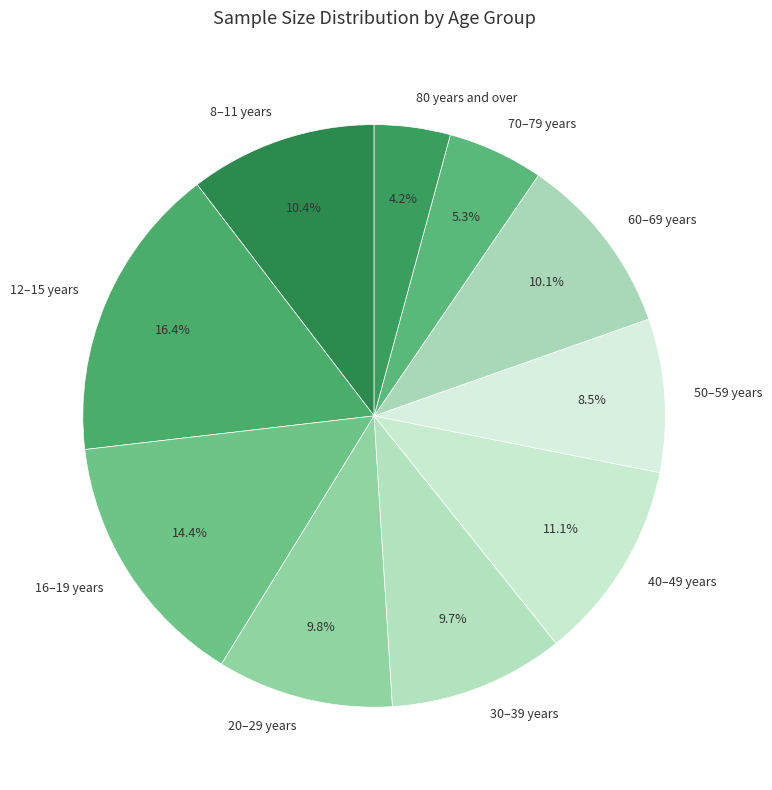

Do 30–39 years and 50–59 years together represent more than half of the pie?

No